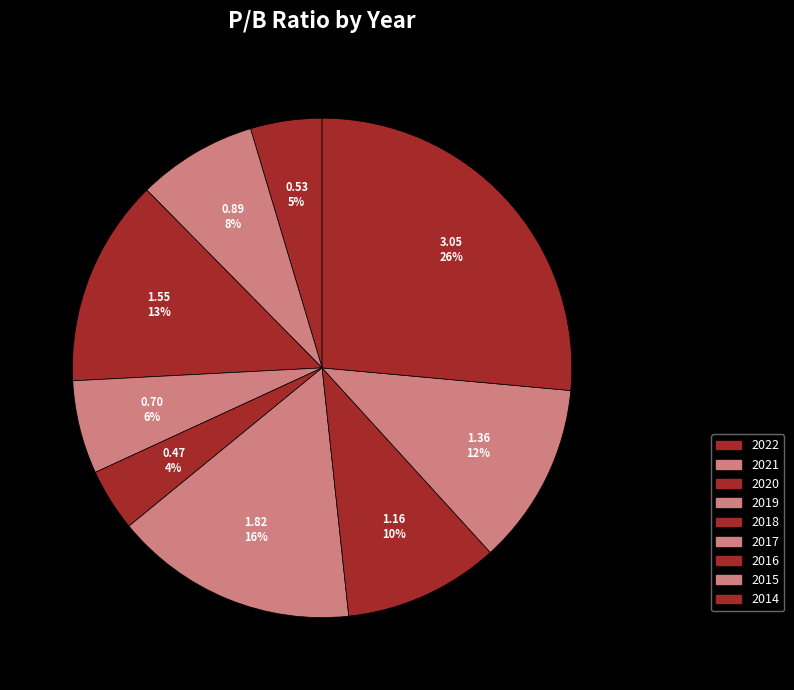

Combined, do 2019 and 2014 account for over 50%?

No